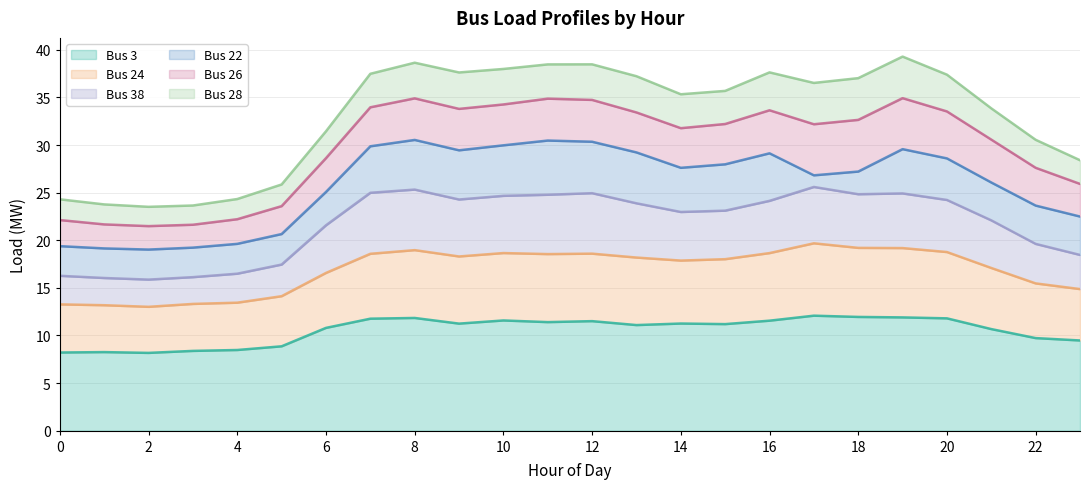

True or false: Bus 3 and Bus 24 intersect in this chart.

False